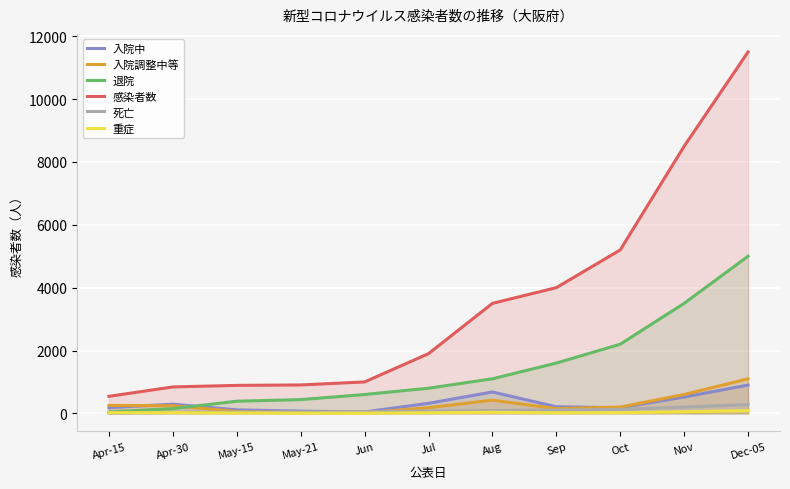

Reading left to right, list all the values displayed in this chart.

入院中: Apr-15=179	Apr-30=293	May-15=110	May-21=71	Jun=45	Jul=320	Aug=680	Sep=210	Oct=180	Nov=520	Dec-05=900
入院調整中等: Apr-15=253	Apr-30=241	May-15=62	May-21=24	Jun=20	Jul=180	Aug=420	Sep=150	Oct=200	Nov=600	Dec-05=1100
退院: Apr-15=46	Apr-30=151	May-15=387	May-21=437	Jun=600	Jul=800	Aug=1100	Sep=1600	Oct=2200	Nov=3500	Dec-05=5000
感染者数: Apr-15=542	Apr-30=841	May-15=890	May-21=904	Jun=1000	Jul=1900	Aug=3500	Sep=4000	Oct=5200	Nov=8500	Dec-05=11500
死亡: Apr-15=7	Apr-30=32	May-15=42	May-21=44	Jun=58	Jul=70	Aug=90	Sep=105	Oct=125	Nov=200	Dec-05=280
重症: Apr-15=22	Apr-30=20	May-15=11	May-21=6	Jun=5	Jul=18	Aug=34	Sep=17	Oct=21	Nov=52	Dec-05=88